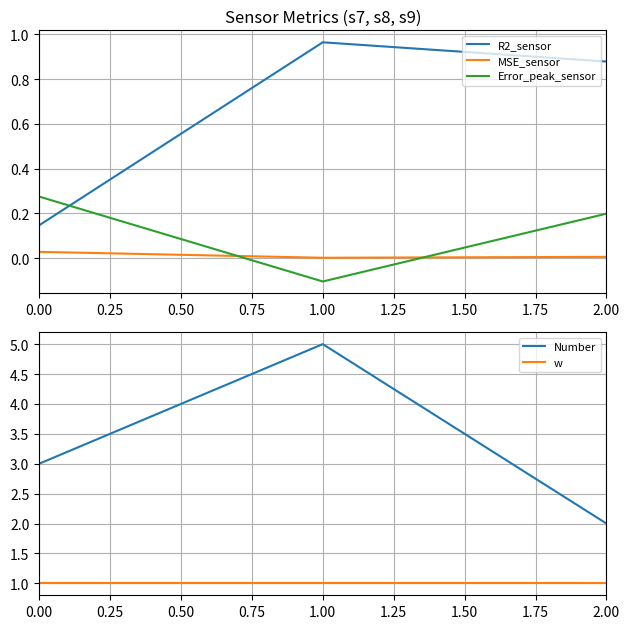

How many values in the Number series exceed 3?

1